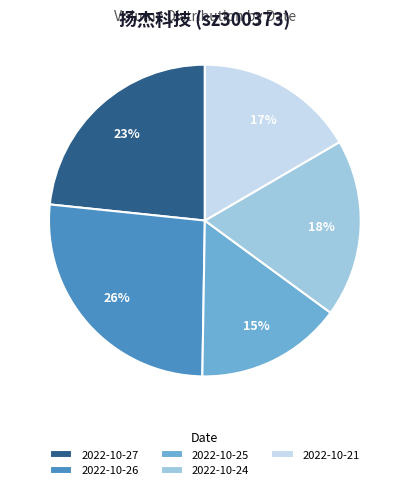

What percentage is the 2022-10-24 slice, to the nearest percent?

18%